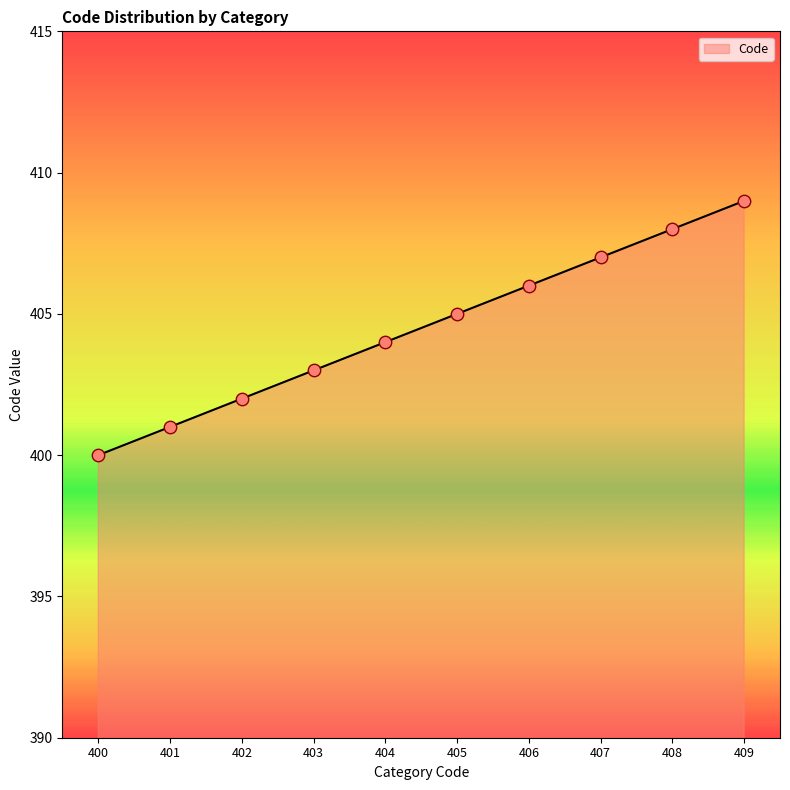

What is the change in value from 405 to 408?

+3